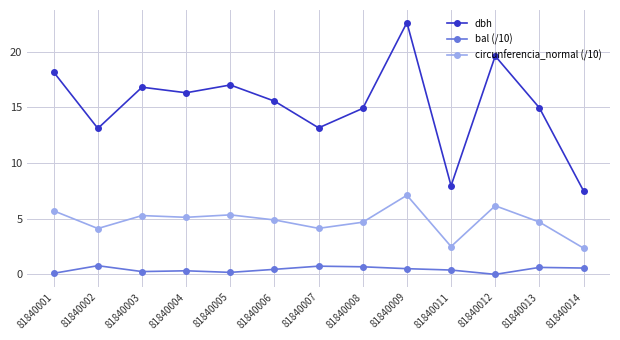

What is the spread (max minus min) of values at 81840011?

7.6